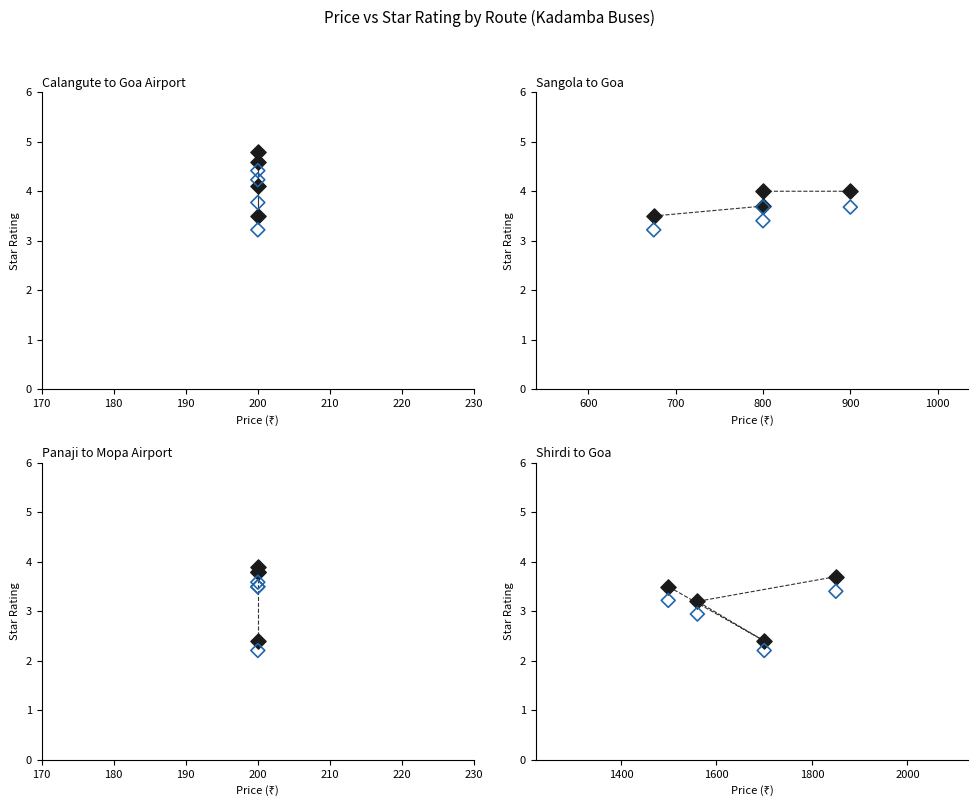

At how many categories does at least one series exceed 3?

4